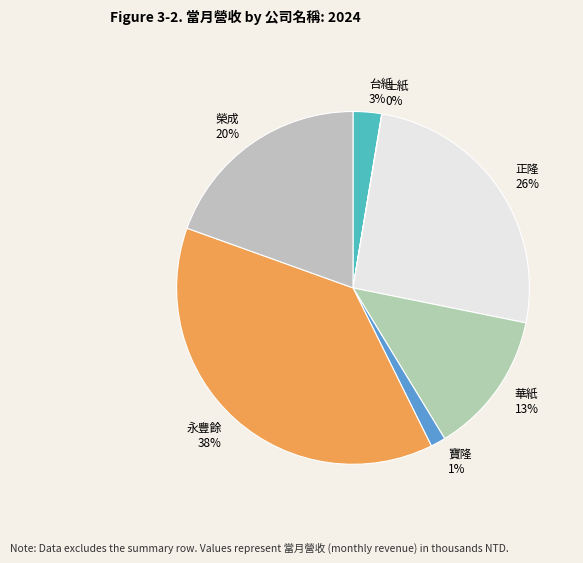

Does 華紙 account for over 50% of the chart?

No